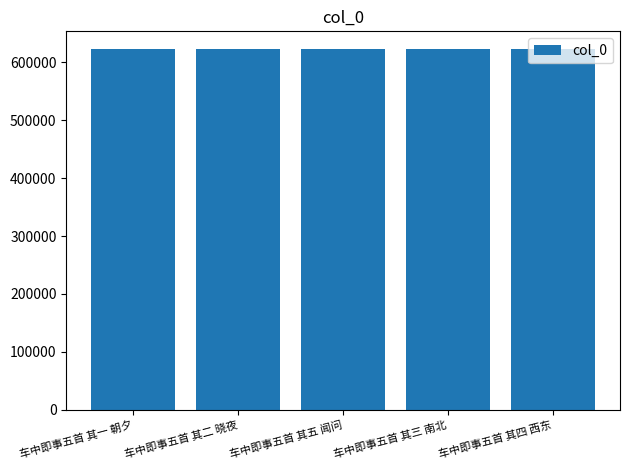

What is the difference between the values at 车中即事五首 其四 西东 and 车中即事五首 其五 闻问?

1